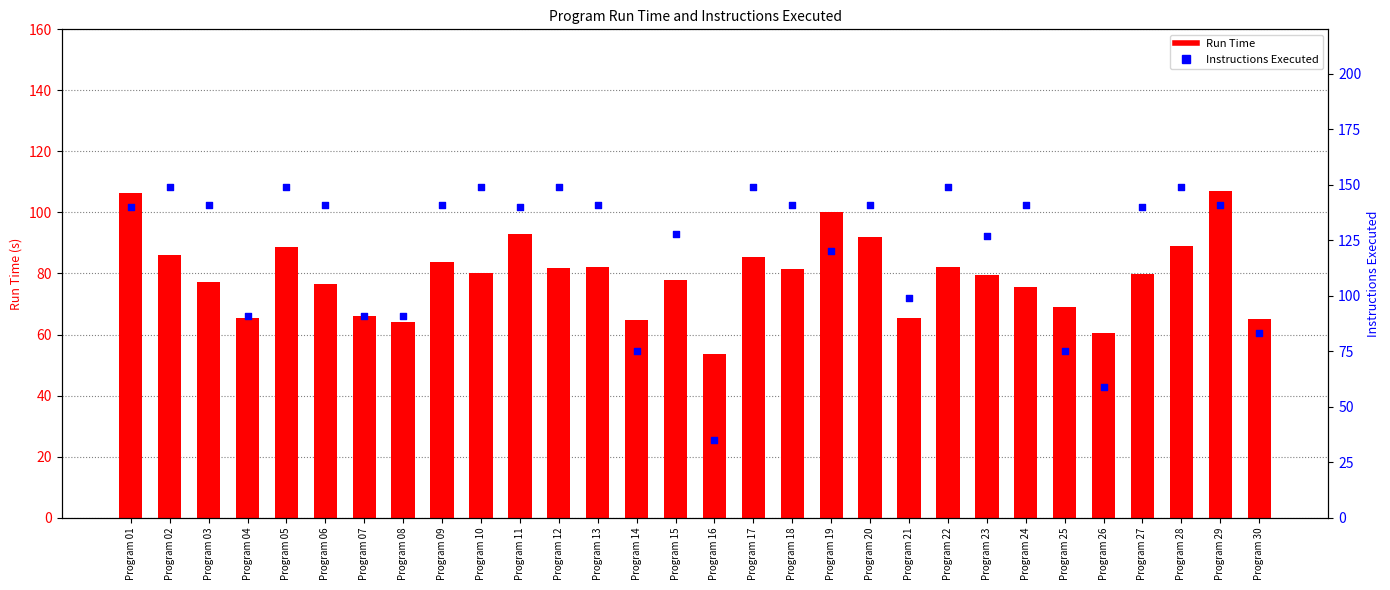

Which series has the largest Y range (max minus min)?

Instructions Executed